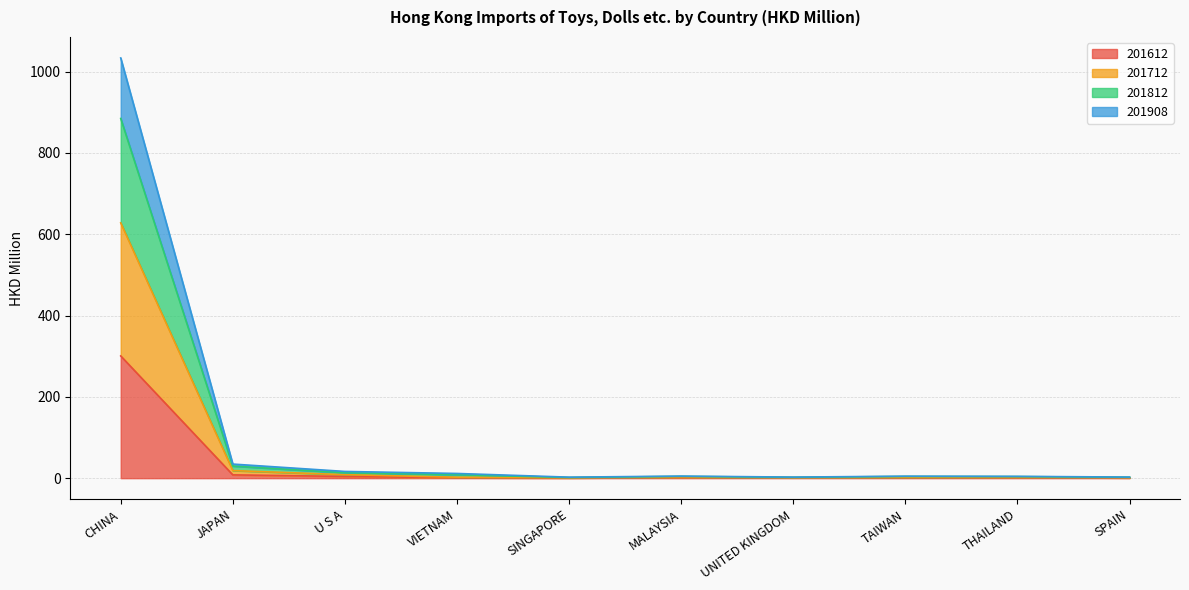

What is the lowest value of the 201612 series?

0.6